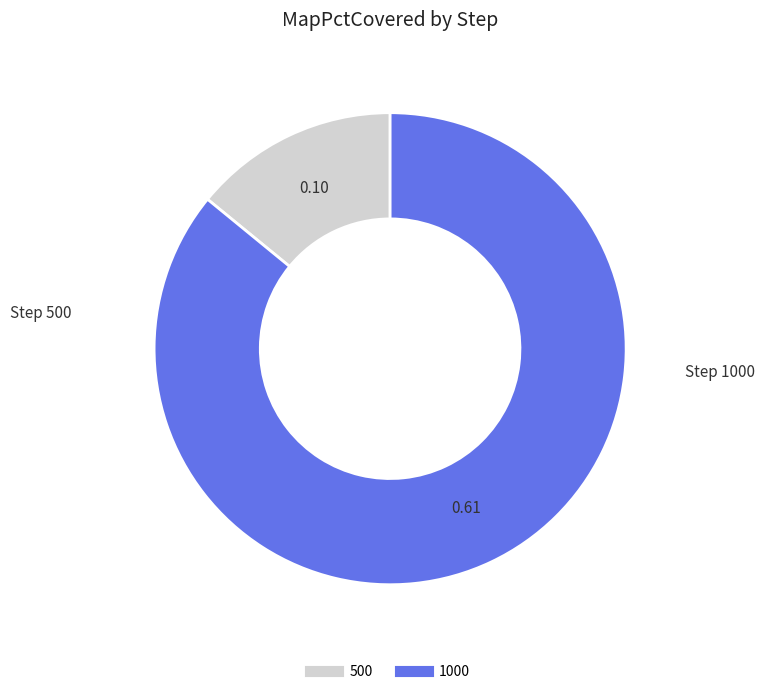

The 500 slice represents 14% of the pie. True or false?

True